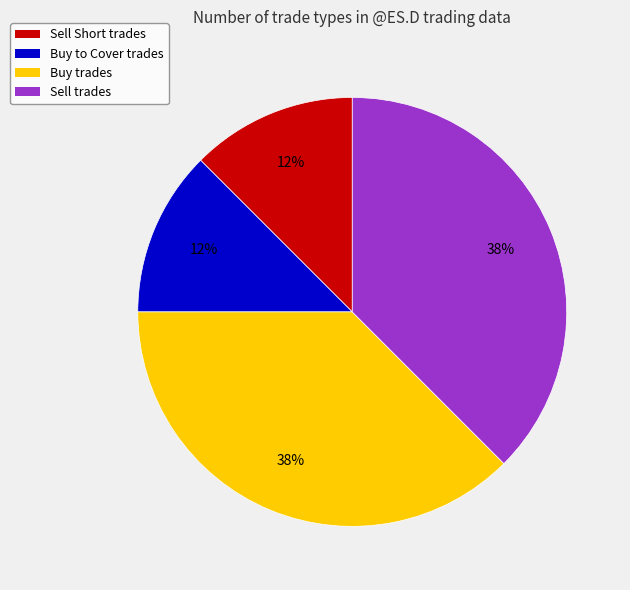

To the nearest percent, what is the average slice percentage?

25%